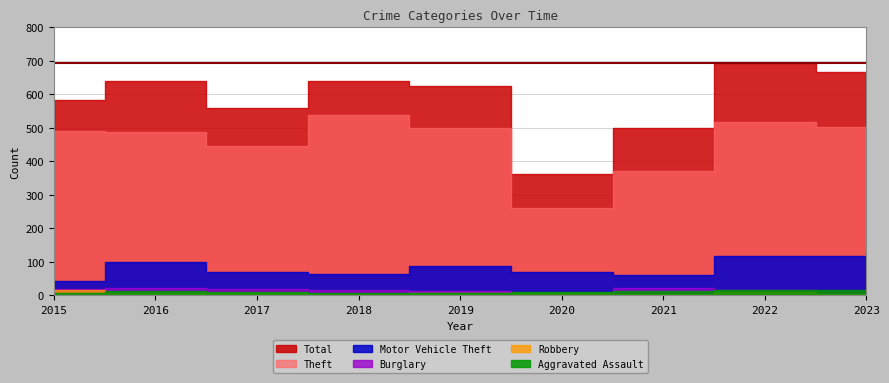

Reading right to left, list all the values displayed in this chart.

Theft: 501	517	371	261	499	539	447	489	491
Motor Vehicle Theft: 118	116	60	71	87	65	69	98	43
Burglary: 9	16	23	5	12	16	18	22	19
Robbery: 5	10	5	6	6	3	6	8	15
Aggravated Assault: 16	15	12	11	7	7	10	13	8
Total: 668	695	500	362	624	639	558	641	584